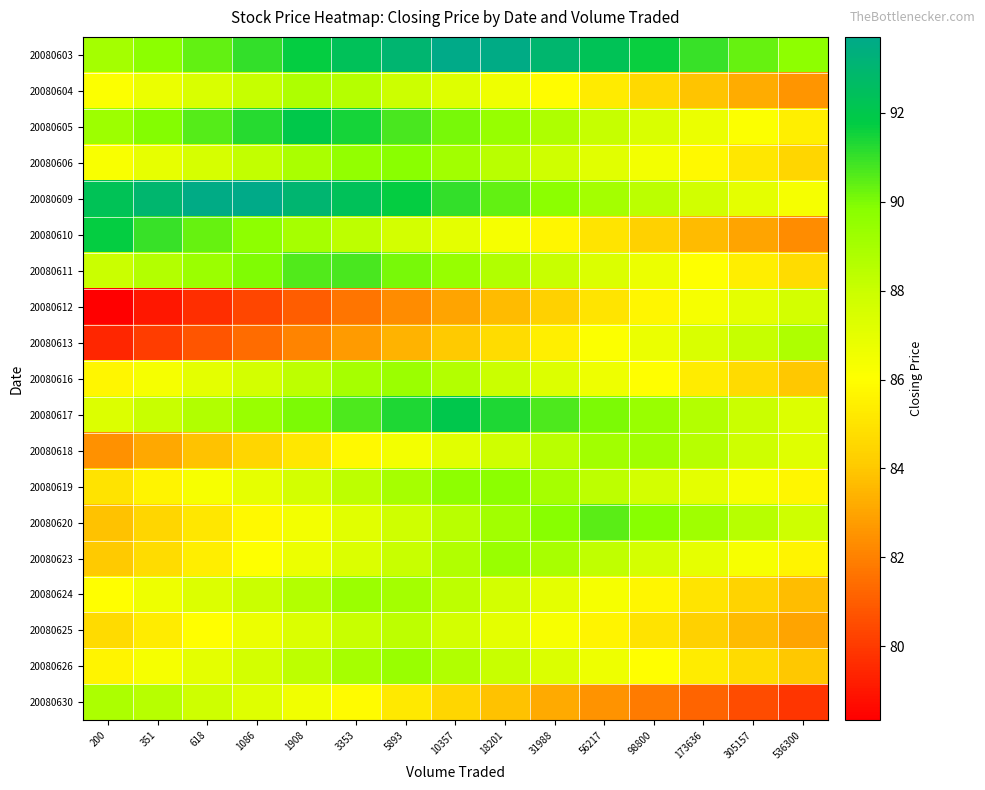

Rank the series by their maximum value, from highest to lowest.

20080609, 20080603, 20080617, 20080605, 20080610, 20080611, 20080620, 20080606, 20080619, 20080623, 20080626, 20080616, 20080624, 20080618, 20080630, 20080613, 20080604, 20080625, 20080612